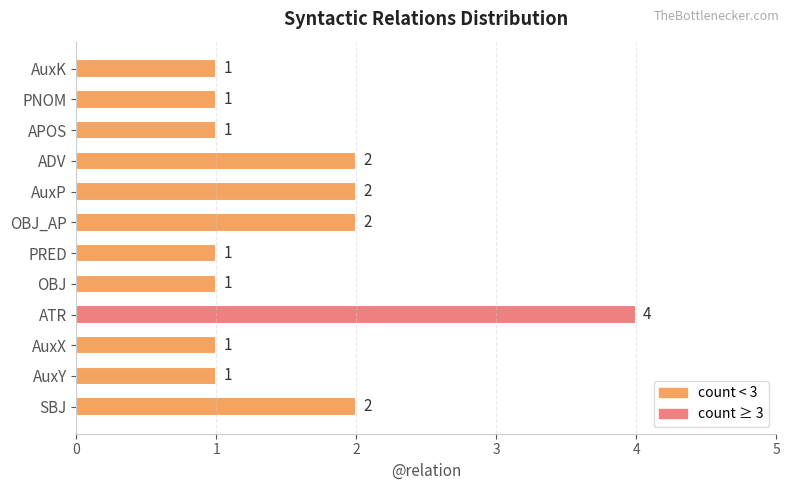

Which has a higher value, ATR or OBJ?

ATR